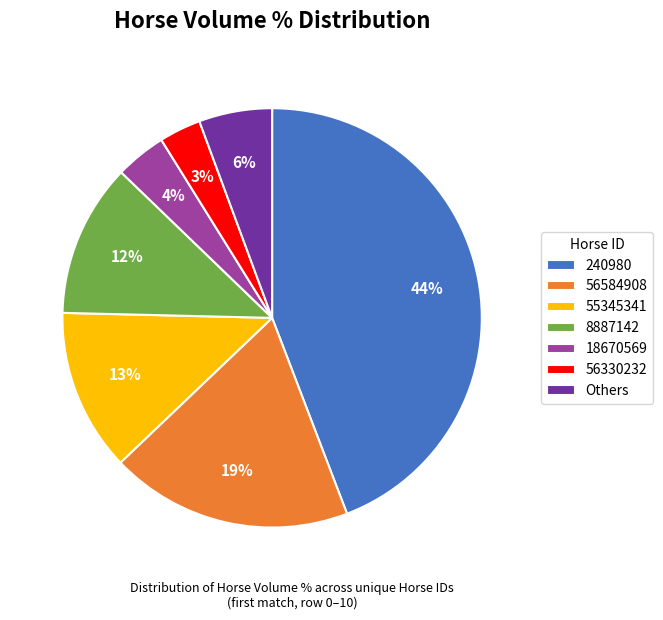

Count the number of slices in the pie.

7